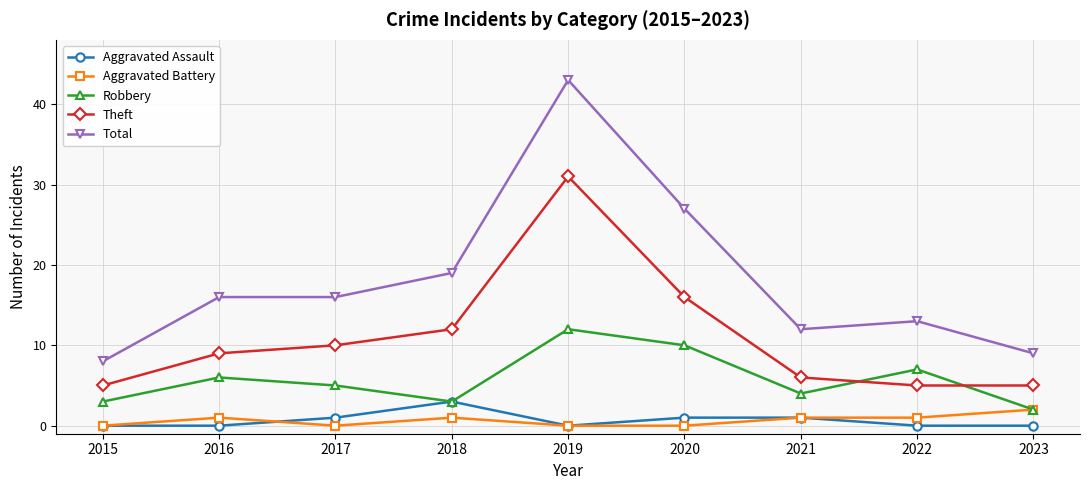

True or false: Theft has a value of 10 at 2017.

True